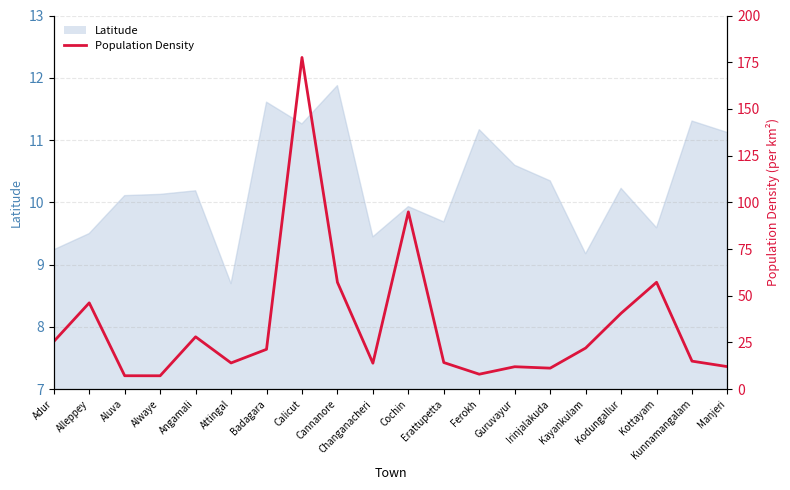

What is the maximum value shown in the chart?

177.5